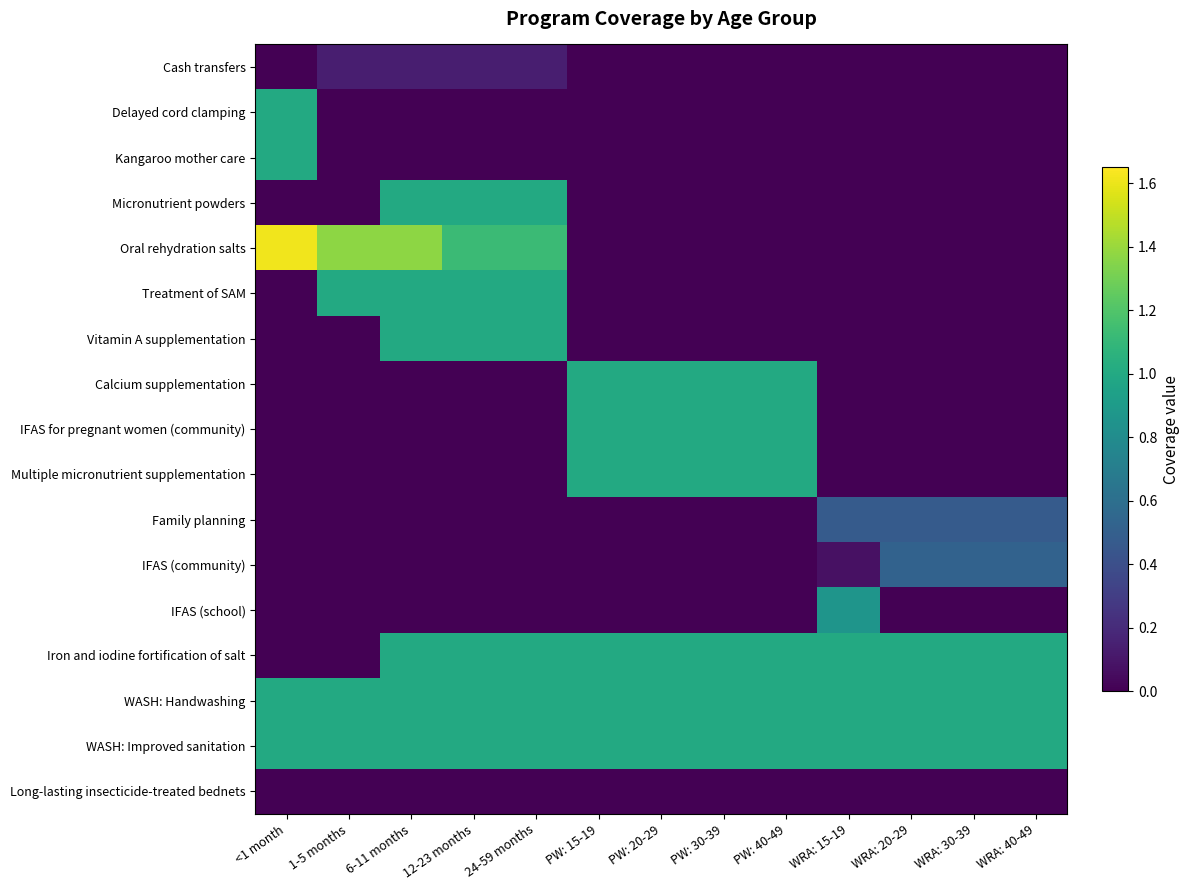

What is the greatest value displayed?

1.6